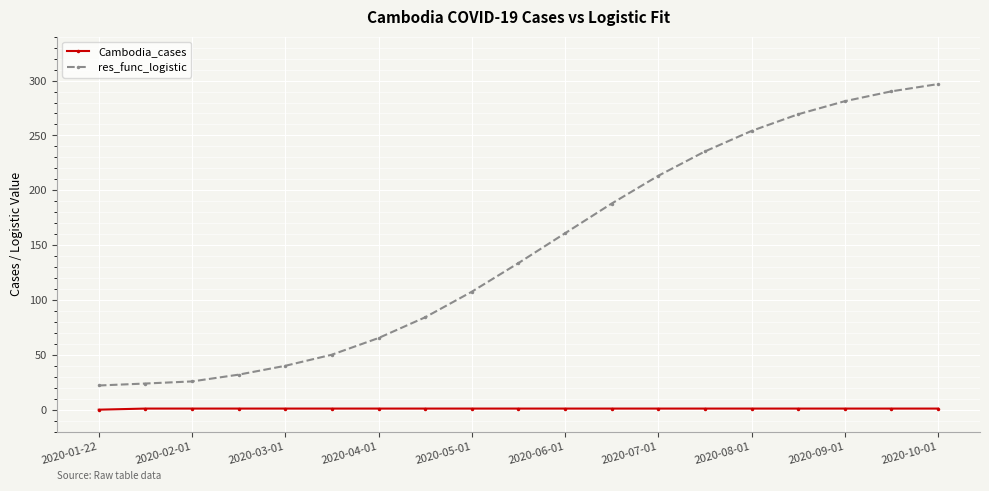

Rank the series by their maximum value, from highest to lowest.

res_func_logistic, Cambodia_cases